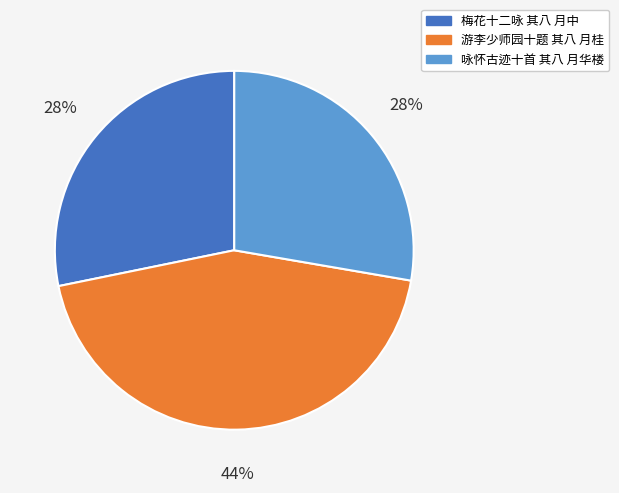

How many segments does this pie chart have?

3